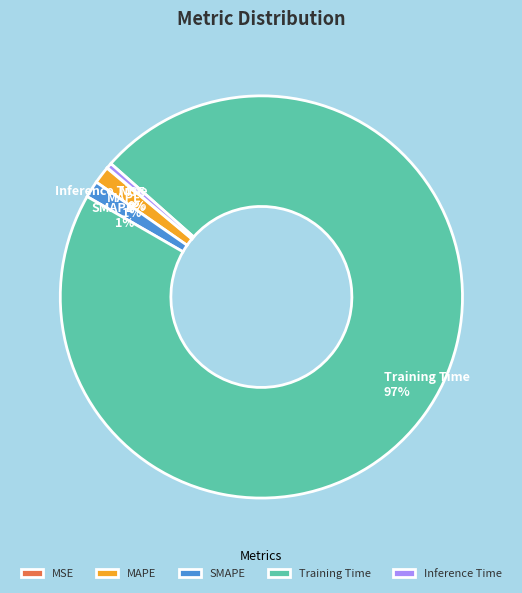

Combined, do MAPE and Training Time account for over 50%?

Yes